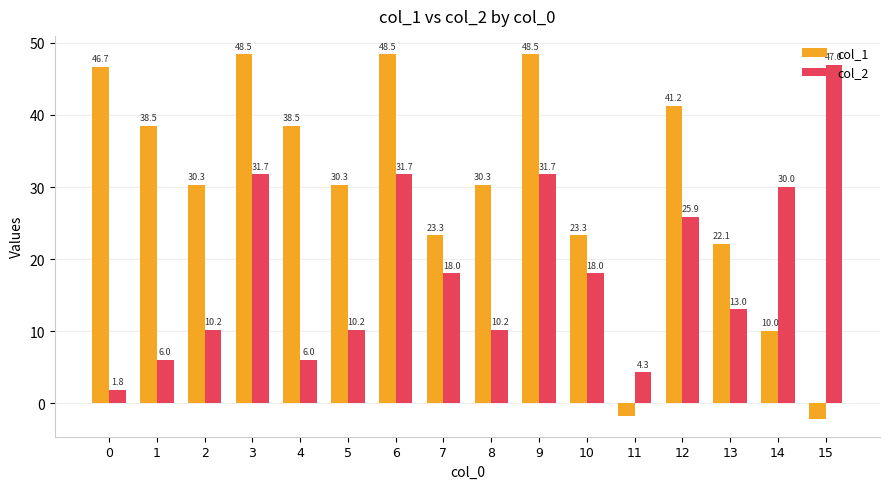

At 1, list the series in order from largest to smallest.

col_1, col_2